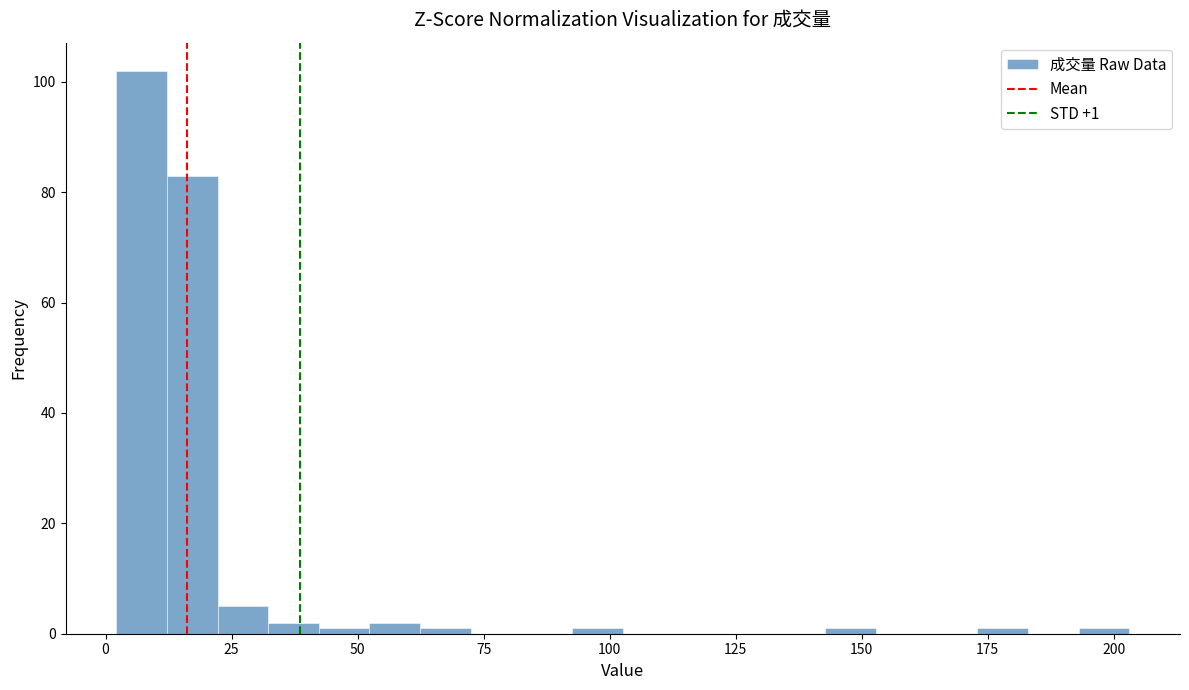

Read against the x-axis, roughly where is the centre of the tallest bar?

5